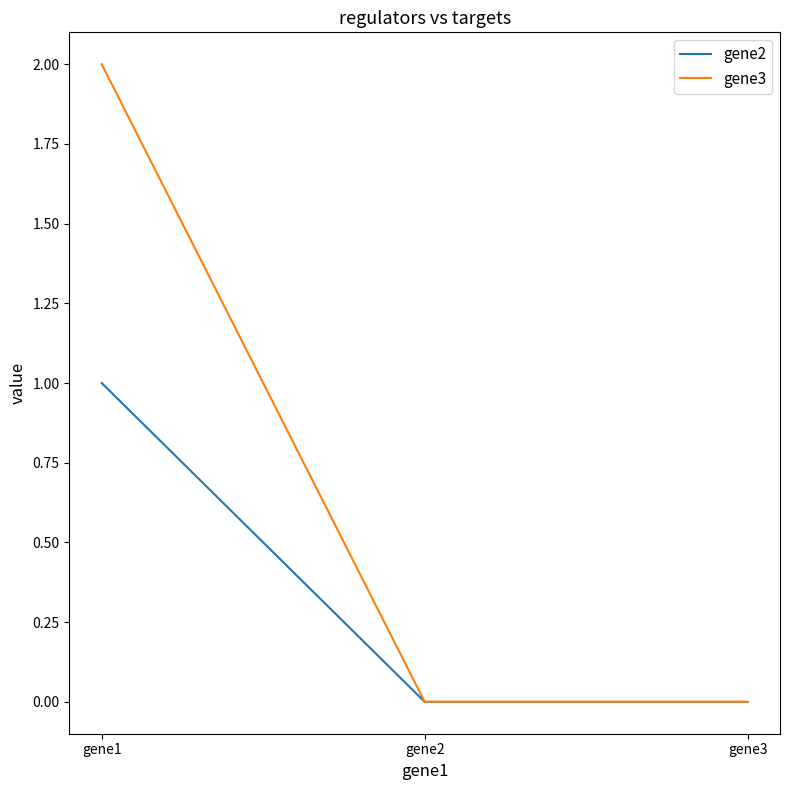

At which category is the sum across all series the highest?

gene1